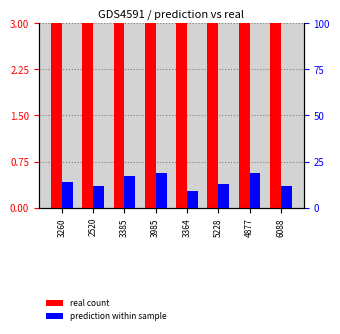

Is the value of prediction at 3260 greater than the value of real at 3985?

No